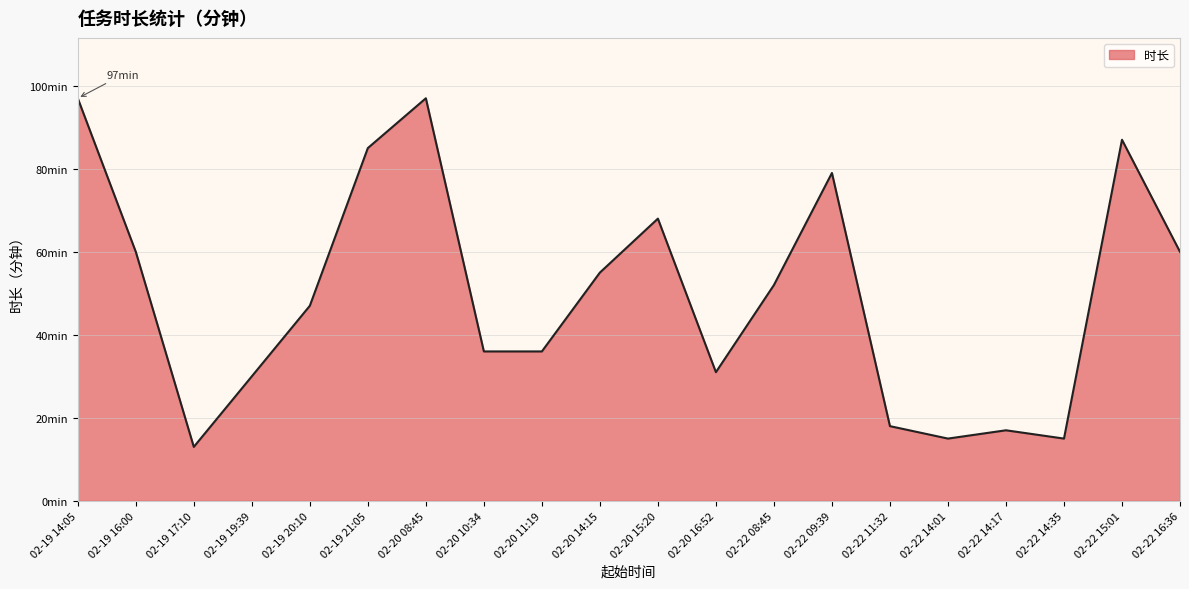

How many interior local valleys (lower than both neighbors) does the data have?

4